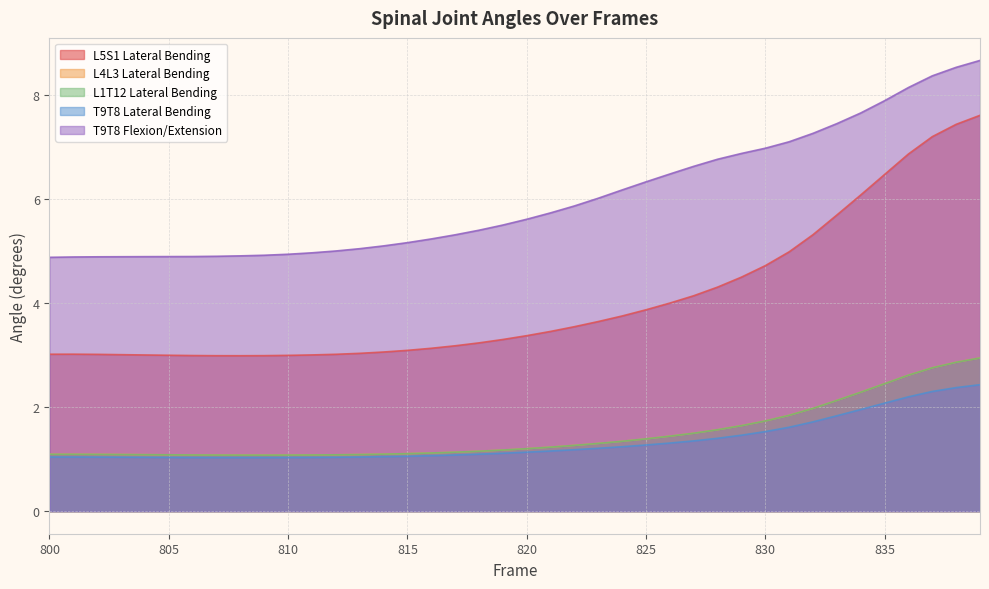

True or false: L5S1 Lateral Bending and T9T8 Flexion/Extension intersect in this chart.

False